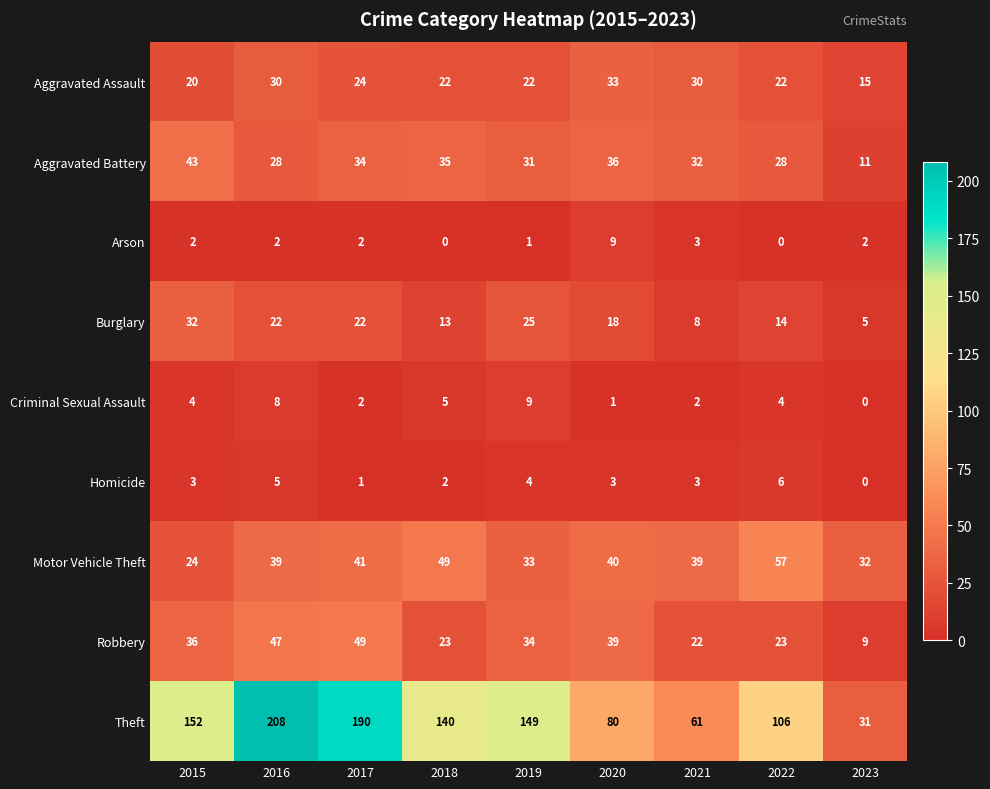

Which series has the widest spread of values?

Theft